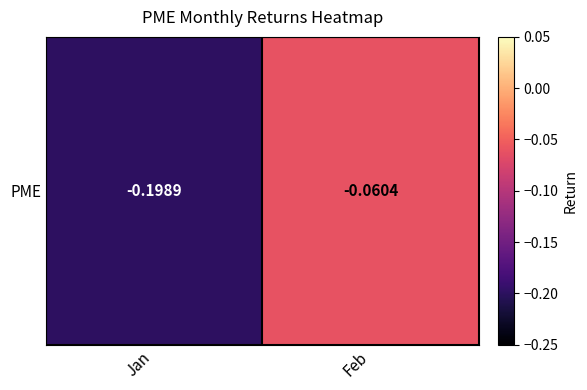

What is the minimum value shown in the chart?

-0.2